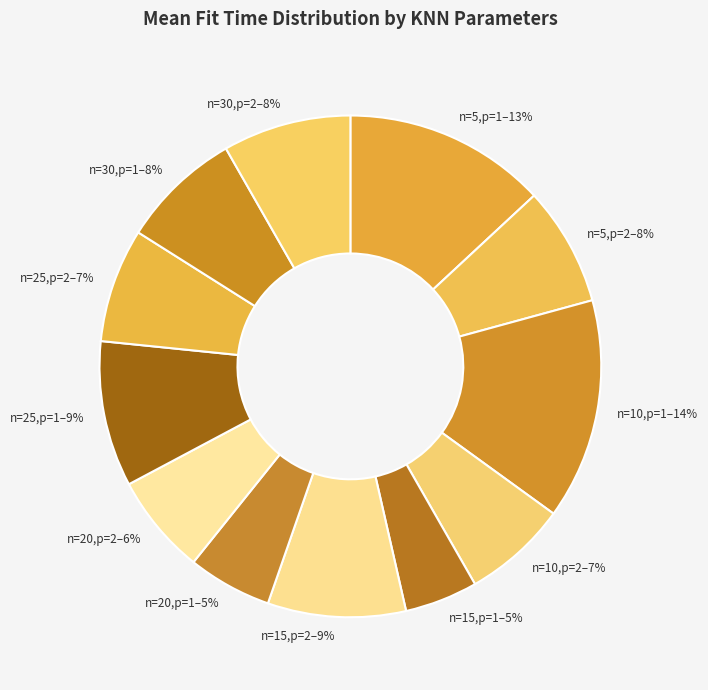

Rank the categories by value from highest to lowest.

n=10,p=1, n=5,p=1, n=25,p=1, n=15,p=2, n=30,p=2, n=30,p=1, n=5,p=2, n=25,p=2, n=10,p=2, n=20,p=2, n=20,p=1, n=15,p=1